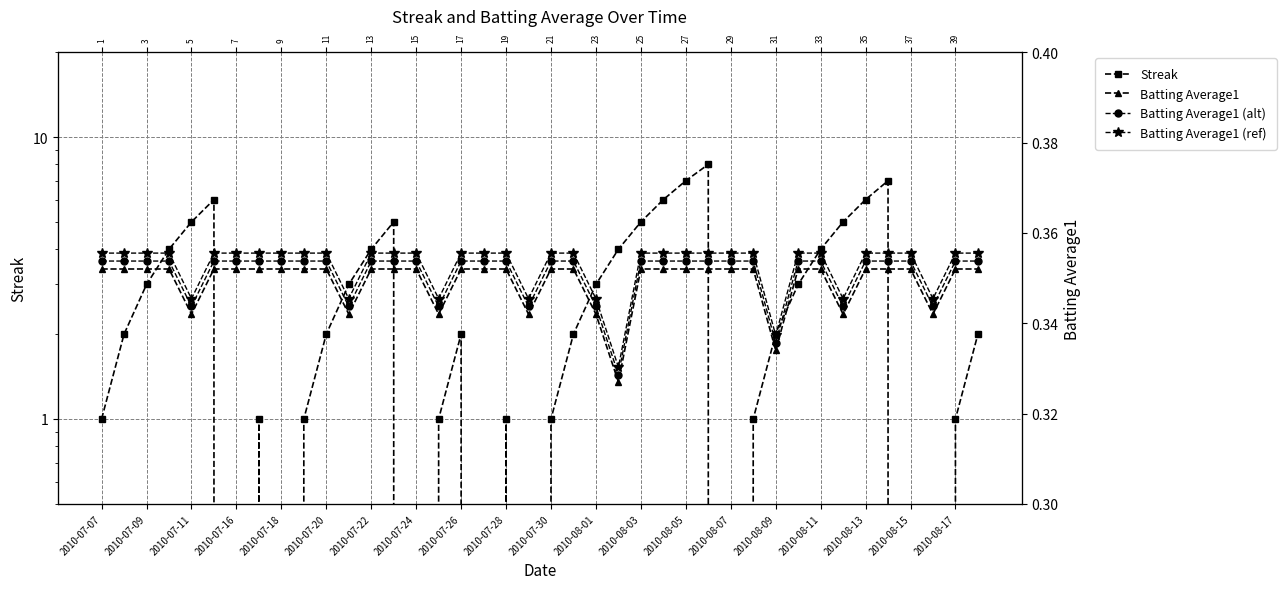

Is this an area chart (filled region under the line)?

No